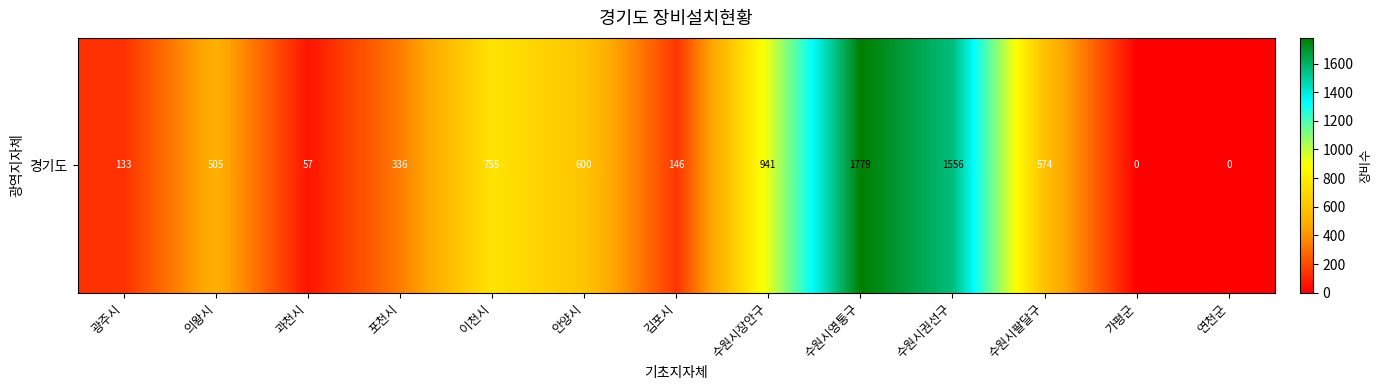

True or false: the data shows 2546 at 수원시권선구.

False